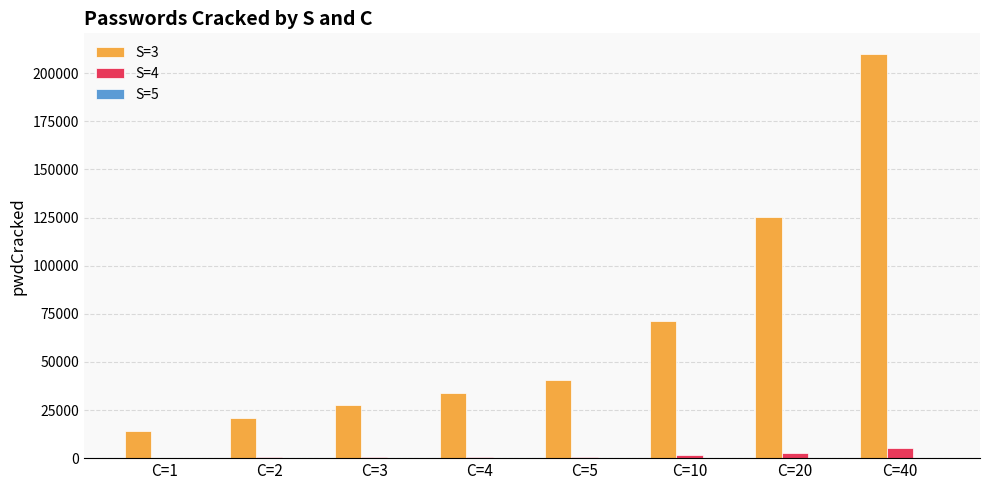

Which series has the largest total across all categories?

S=3